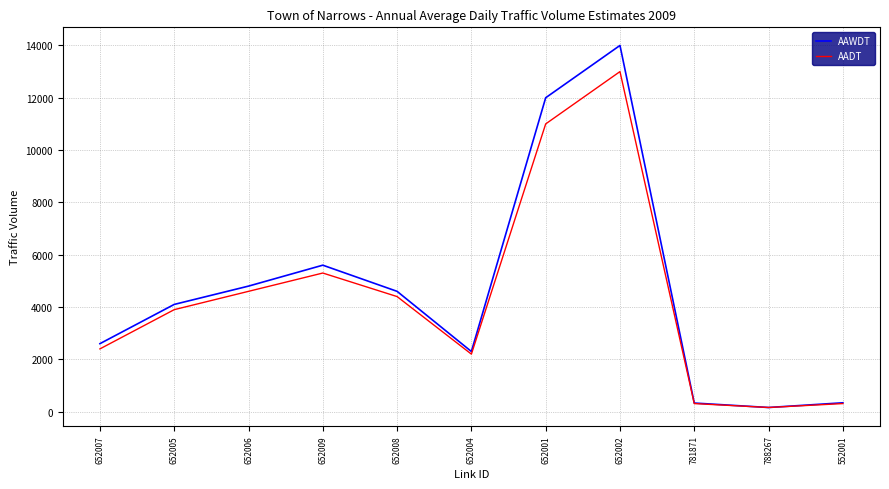

Where is AADT nearest to the value 6580?

652009